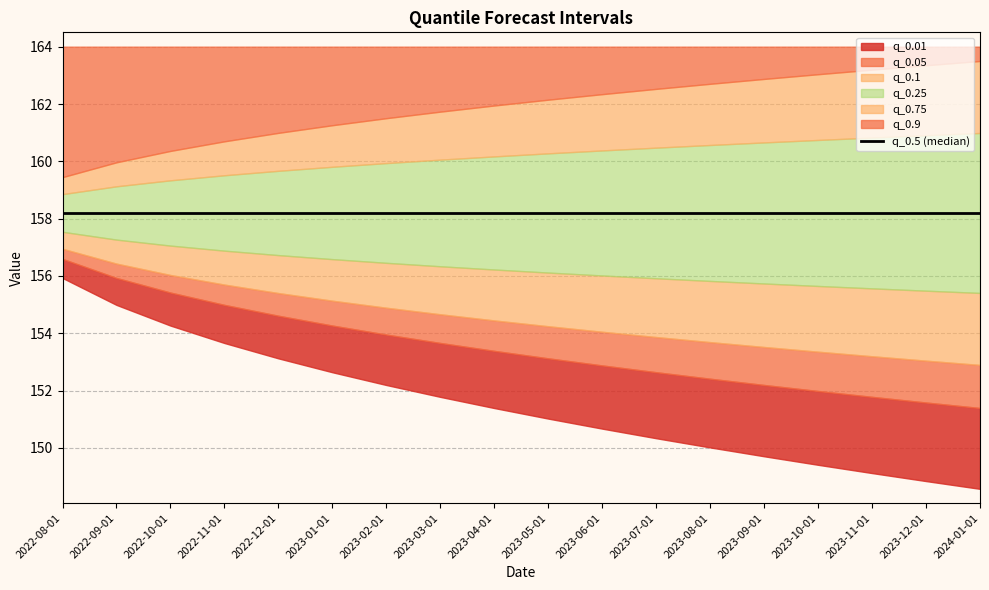

Reading left to right, extract all data points from this chart.

q_0.01: 155.9	155.0	154.3	153.7	153.1	152.6	152.2	151.8	151.4	151.0	150.7	150.3	150.0	149.7	149.4	149.1	148.8	148.6
q_0.05: 156.6	155.9	155.4	155.0	154.6	154.3	154.0	153.7	153.4	153.1	152.9	152.6	152.4	152.2	152.0	151.8	151.6	151.4
q_0.1: 156.9	156.4	156.0	155.7	155.4	155.1	154.9	154.7	154.4	154.2	154.1	153.9	153.7	153.5	153.4	153.2	153.0	152.9
q_0.25: 157.5	157.3	157.1	156.9	156.7	156.6	156.5	156.3	156.2	156.1	156.0	155.9	155.8	155.7	155.7	155.6	155.5	155.4
q_0.75: 158.9	159.1	159.3	159.5	159.7	159.8	159.9	160.1	160.2	160.3	160.4	160.5	160.6	160.7	160.7	160.8	160.9	161.0
q_0.9: 159.5	160.0	160.4	160.7	161.0	161.3	161.5	161.7	162.0	162.2	162.3	162.5	162.7	162.9	163.0	163.2	163.4	163.5